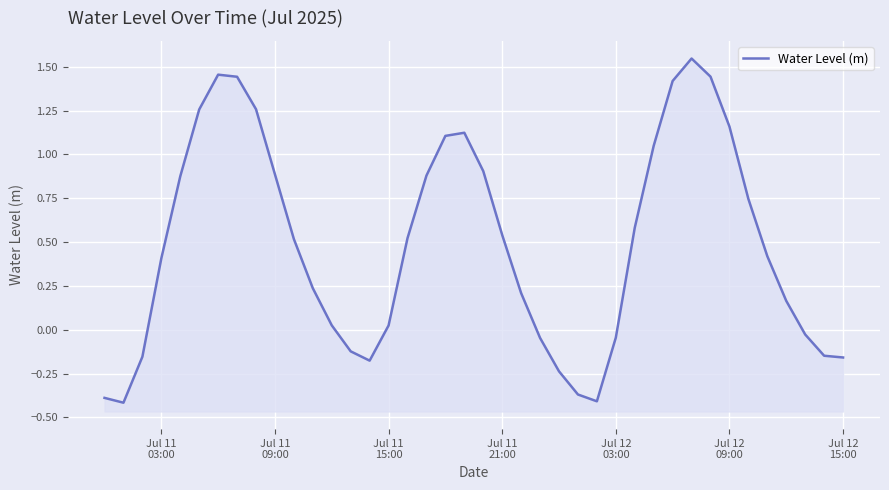

Reading left to right, transcribe all the data shown in this chart.

-0.4	-0.4	-0.2	0.4	0.9	1.3	1.5	1.4	1.3	0.9	0.5	0.2	0.0	-0.1	-0.2	0.0	0.5	0.9	1.1	1.1	0.9	0.5	0.2	-0.0	-0.2	-0.4	-0.4	-0.0	0.6	1.0	1.4	1.5	1.4	1.2	0.7	0.4	0.2	-0.0	-0.1	-0.2